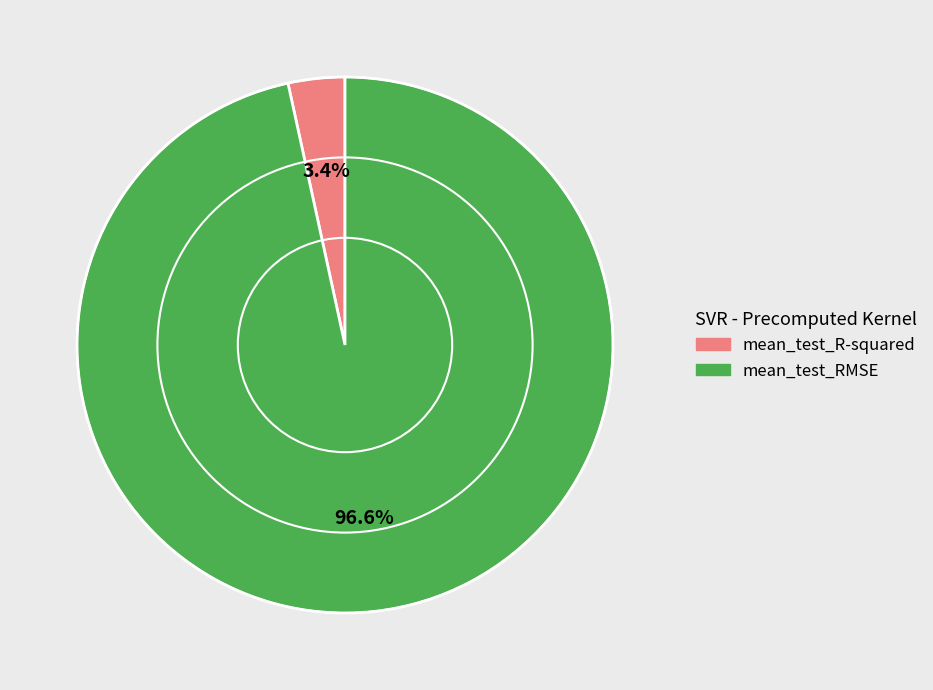

What is the largest slice in the pie chart?

mean_test_RMSE